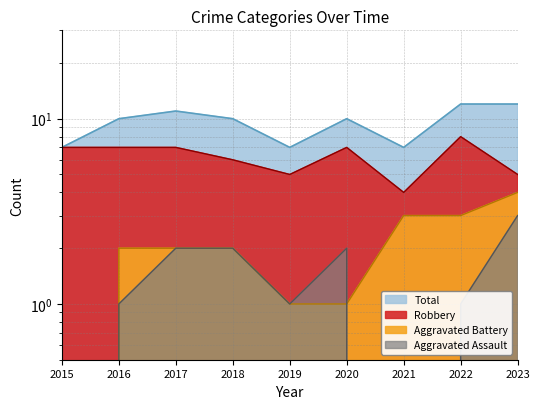

True or false: Robbery has more than 2 points higher than both neighbors.

False